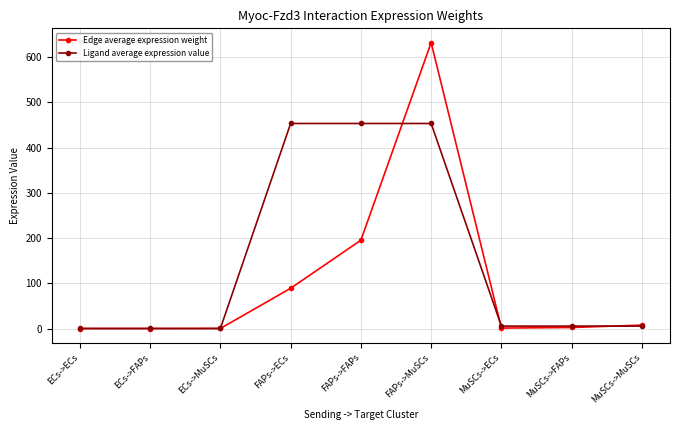

What is the label of the 2nd point from the right?

MuSCs->FAPs